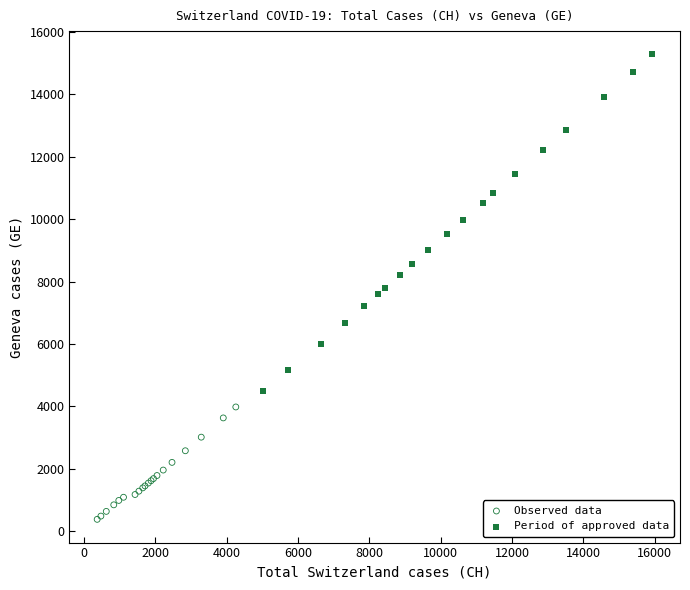

What are all the series names shown in the legend?

Observed data, Period of approved data